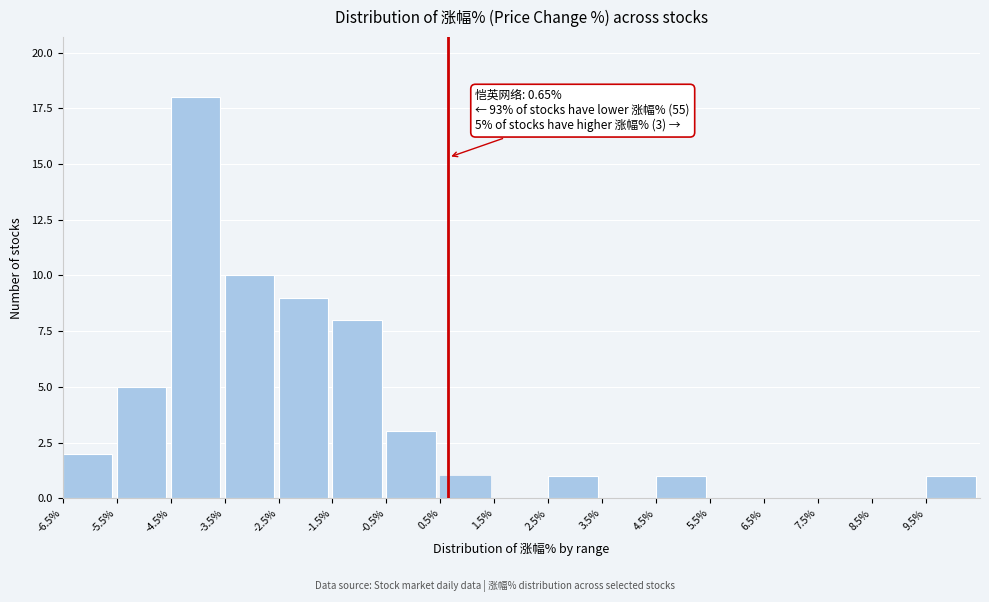

Over which range of the x-axis is the bar tallest?

-4.5 to -3.5